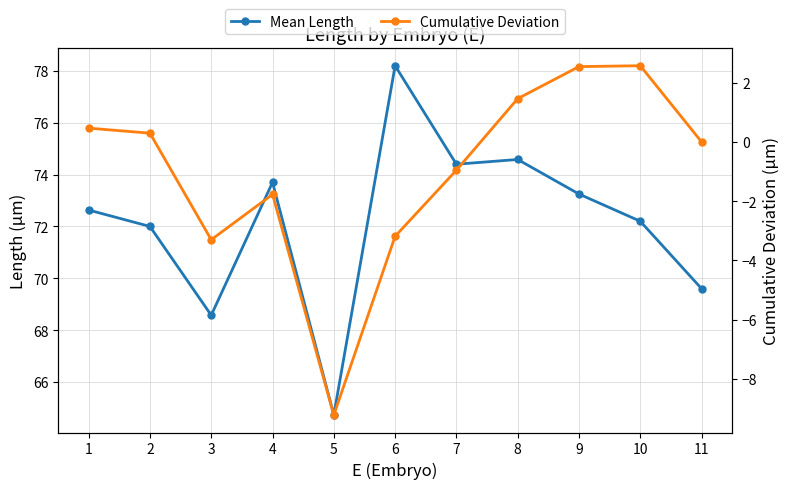

What are all the series names shown in the legend?

Mean Length, Cumulative Deviation